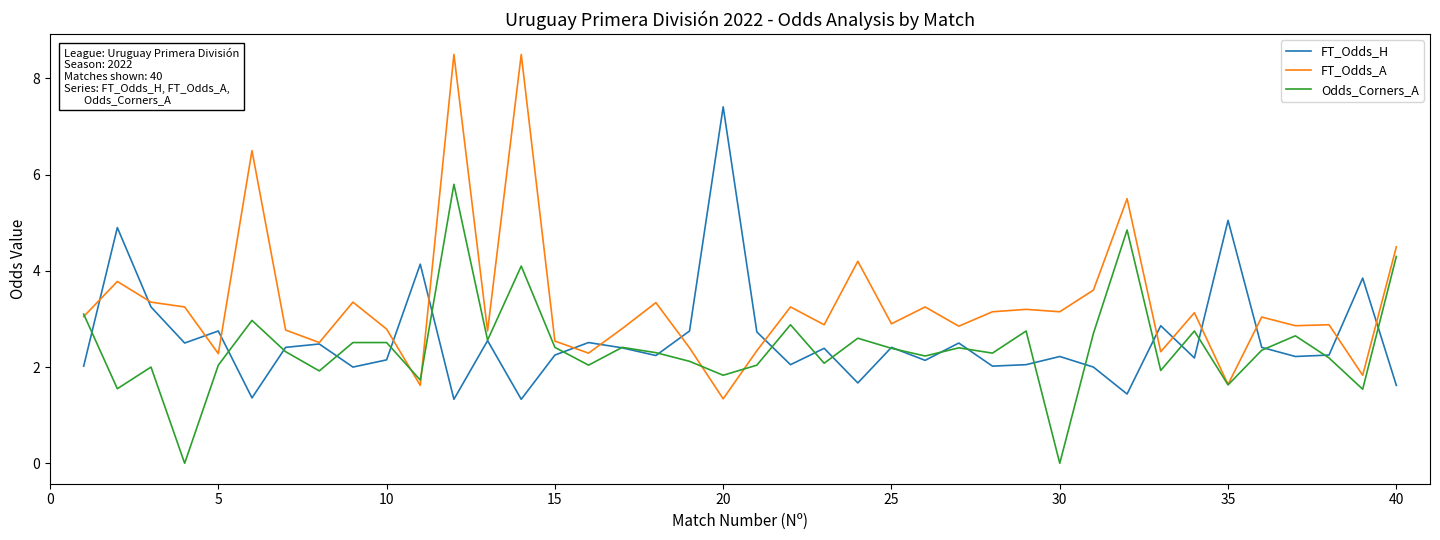

Which series has the largest total across all categories?

FT_Odds_A